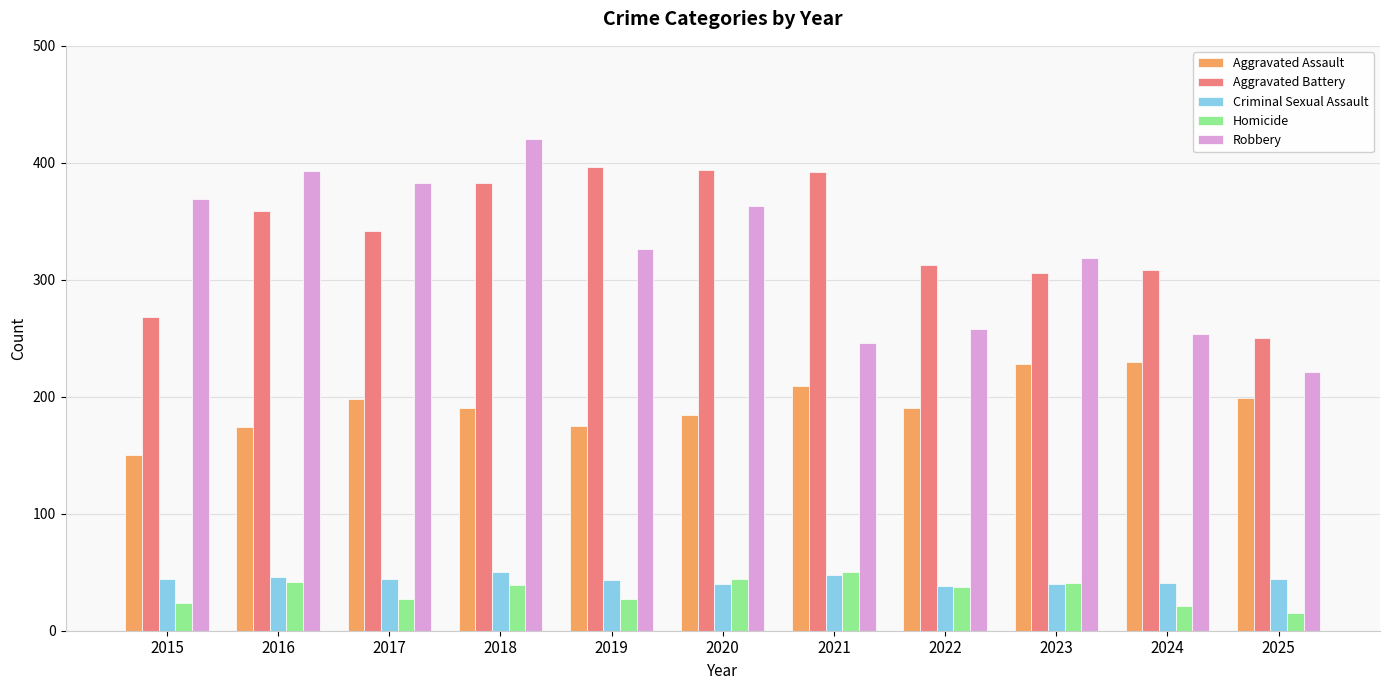

Count the number of data series in this chart.

5